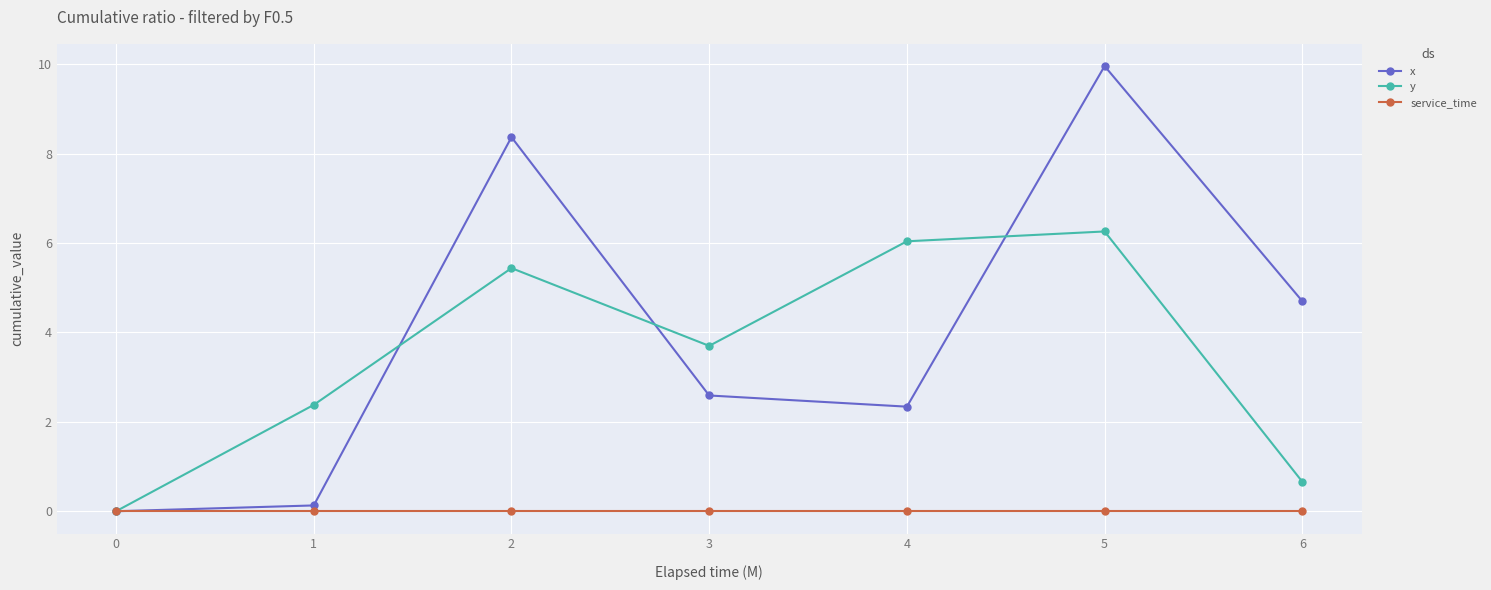

Where is x nearest to the value 4?

6